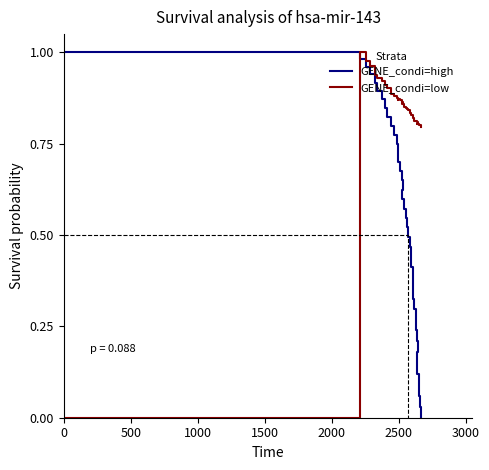

At which category is the sum across all series the highest?

500